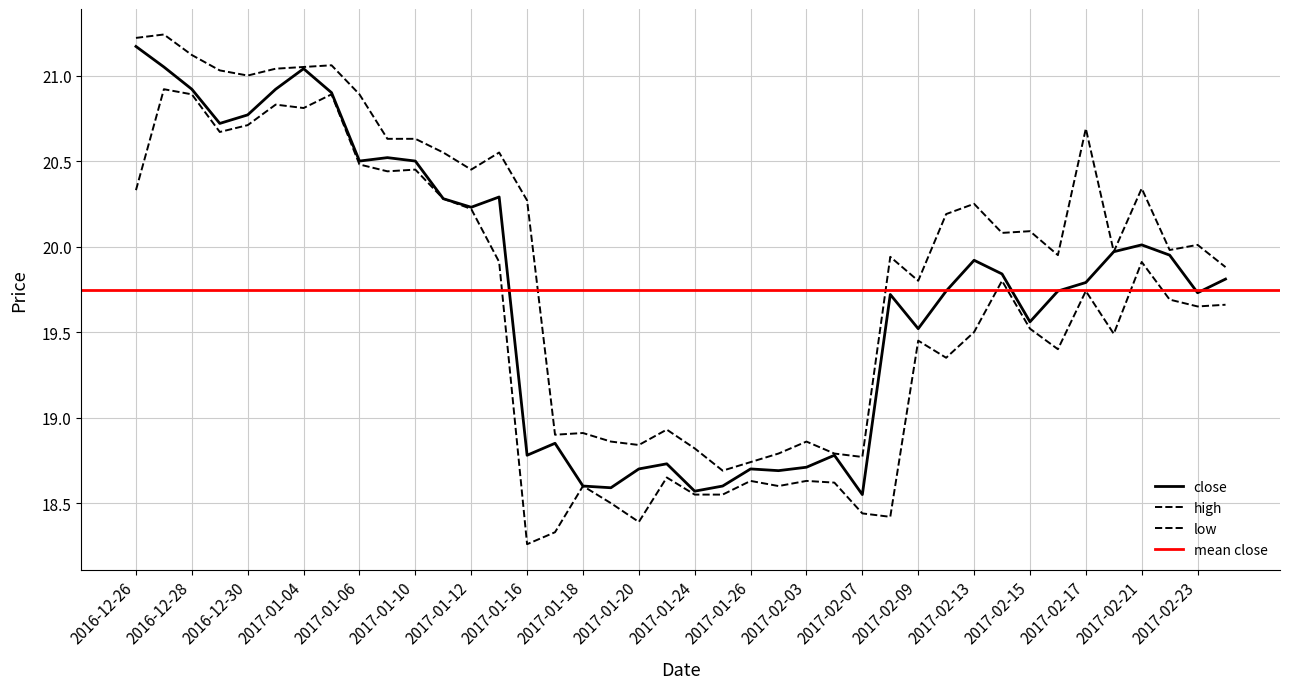

True or false: close and high intersect in this chart.

False